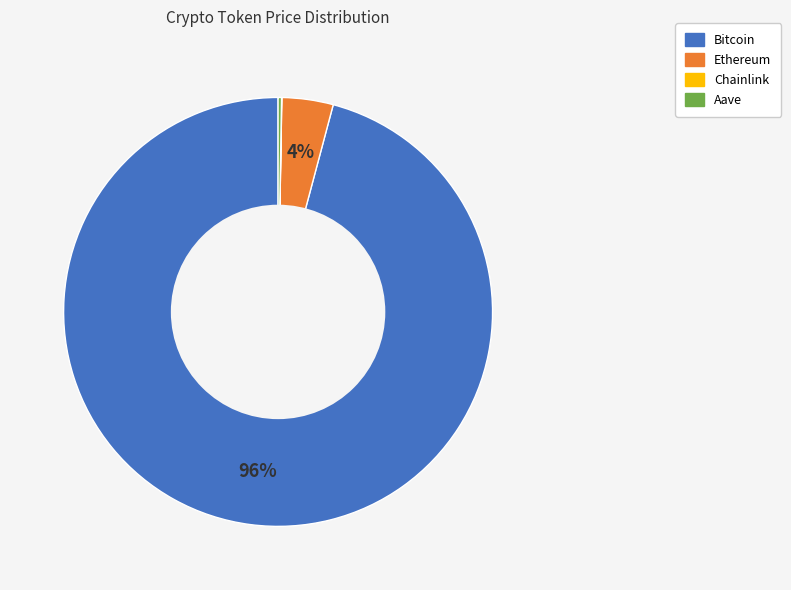

To the nearest percent, what percentage of the pie is Ethereum?

4%